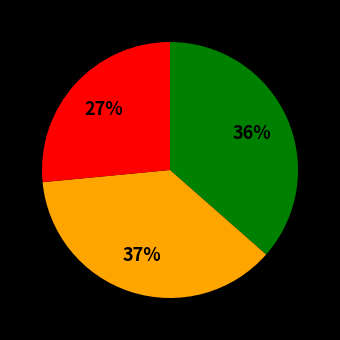

To the nearest percent, what is the average slice percentage?

33%